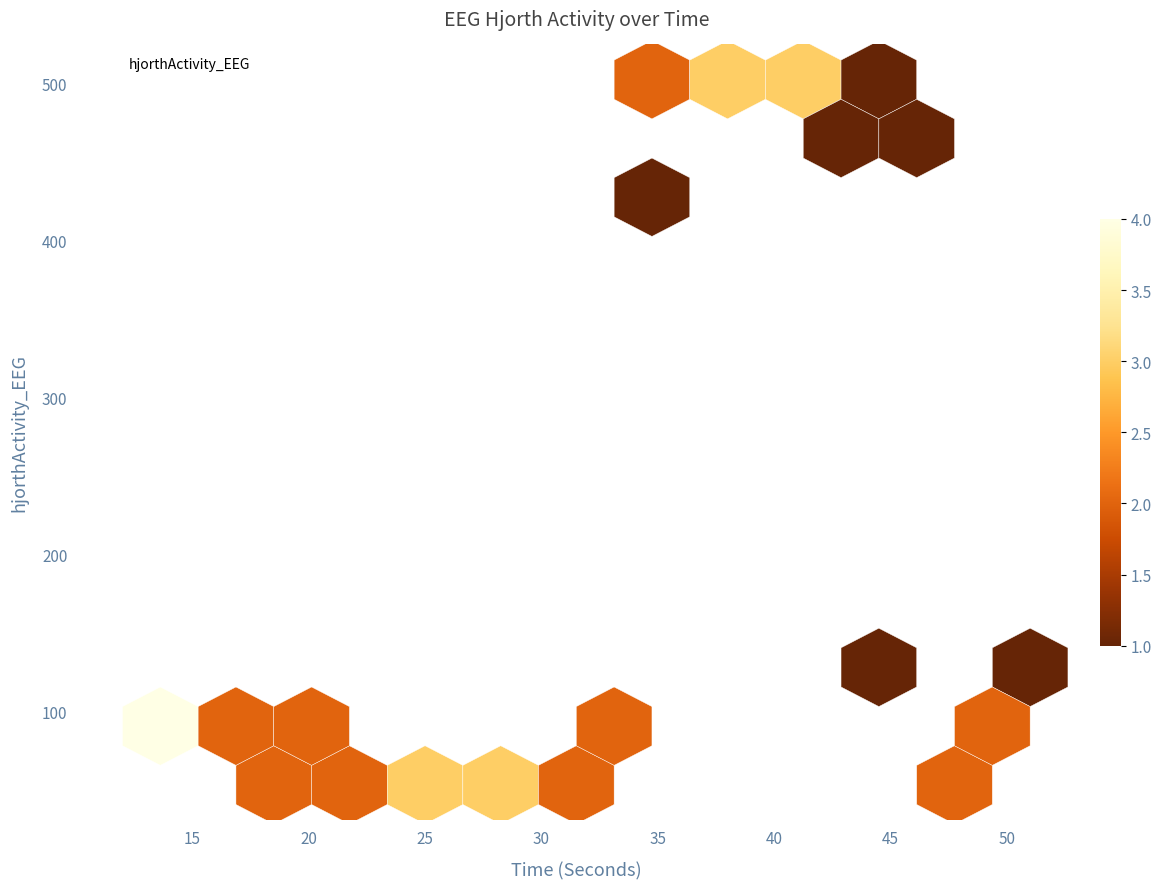

What is the range of Y values (max minus min)?

449.0